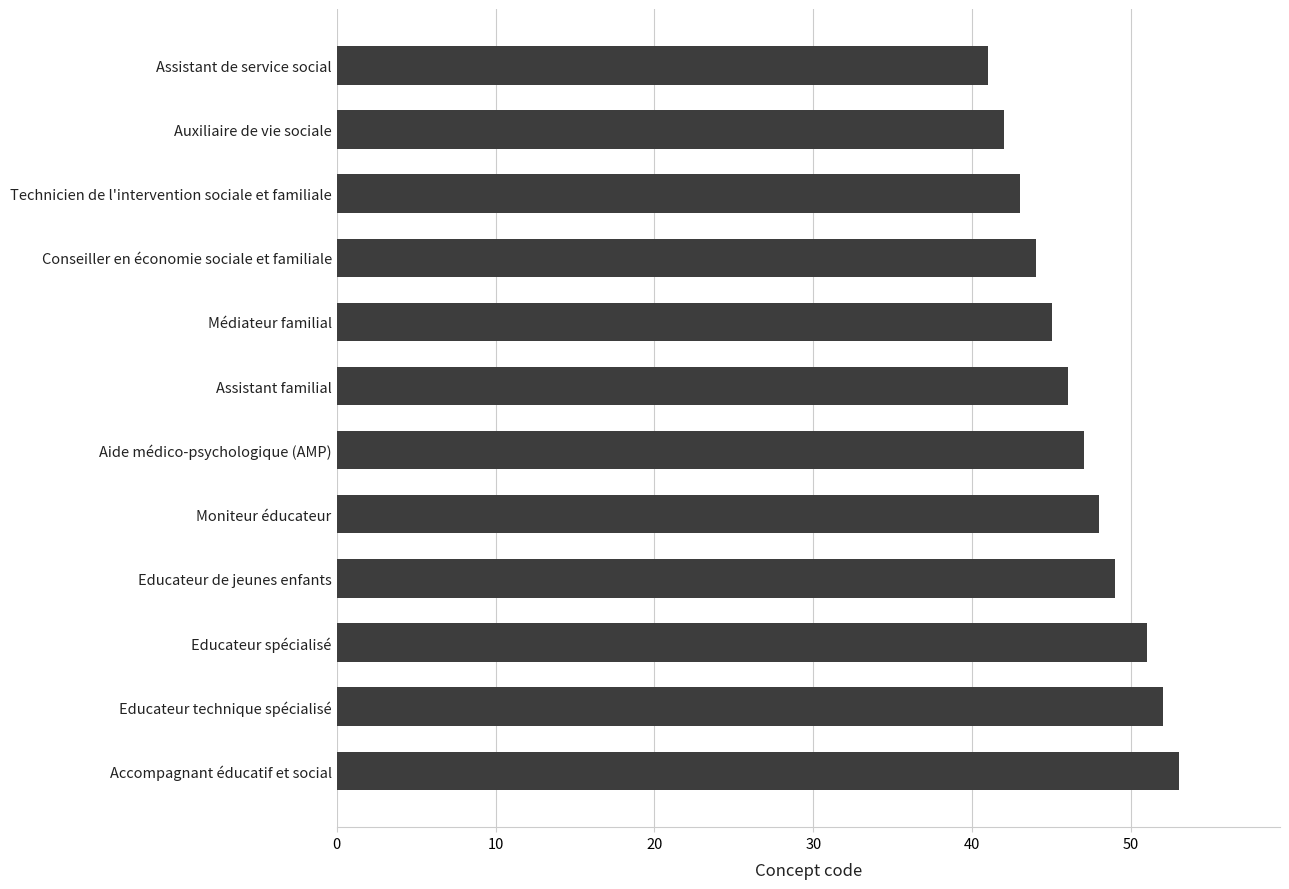

What is the average value?

47